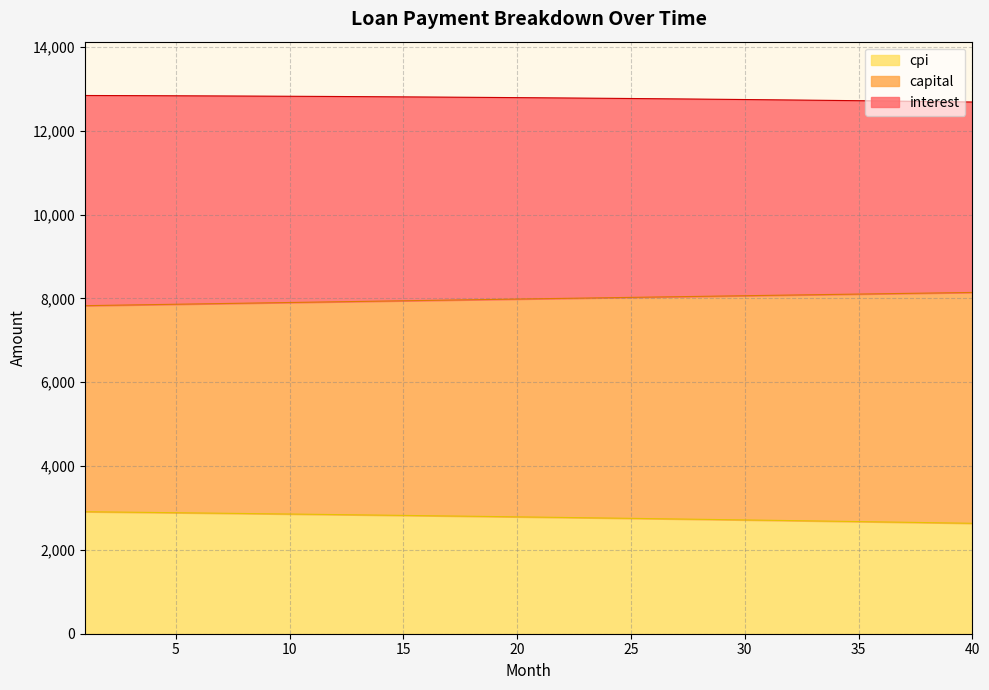

Does the chart display data point markers on the line(s)?

No